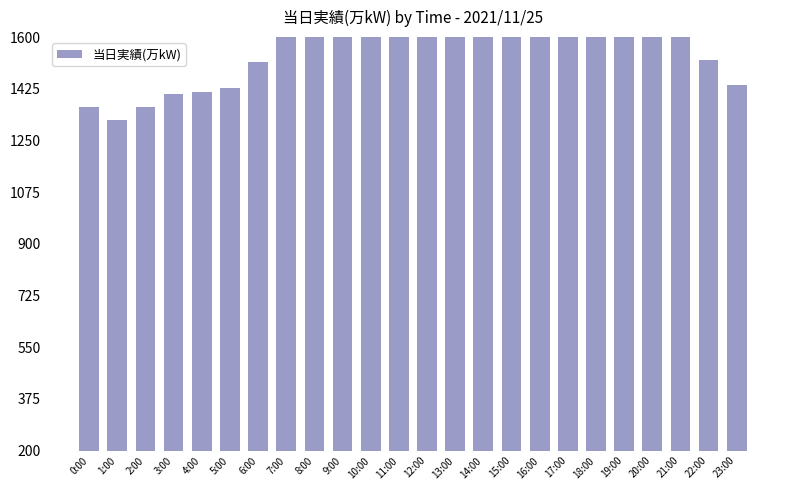

Reading right to left, list all the values displayed in this chart.

23:00=1437	22:00=1522	21:00=1613	20:00=1684	19:00=1751	18:00=1822	17:00=1845	16:00=1821	15:00=1780	14:00=1773	13:00=1770	12:00=1706	11:00=1806	10:00=1837	9:00=1854	8:00=1798	7:00=1640	6:00=1515	5:00=1427	4:00=1415	3:00=1409	2:00=1364	1:00=1320	0:00=1362